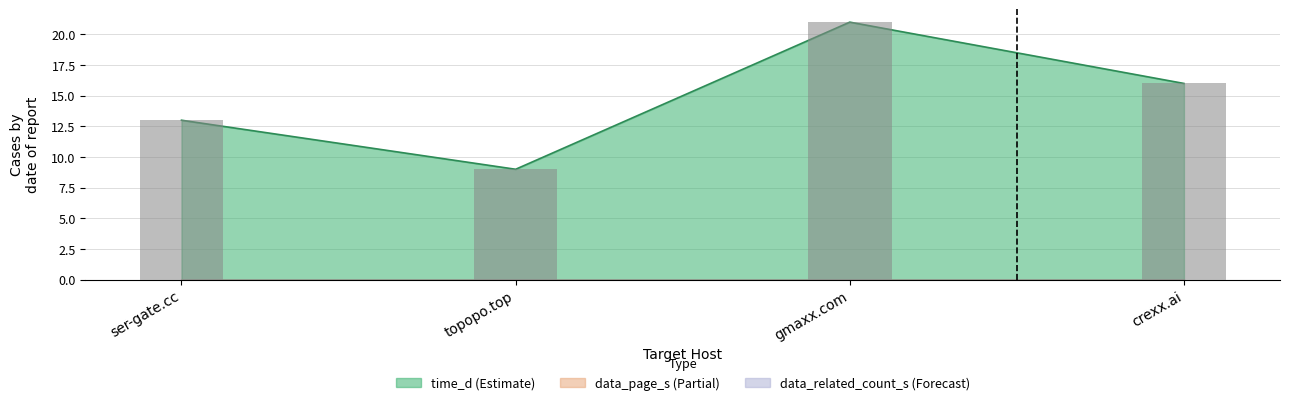

Reading left to right, list all the values displayed in this chart.

data_page_s: 0	0	0	0
data_related_count_s: 0	0	0	0
time_d: 13	9	21	16